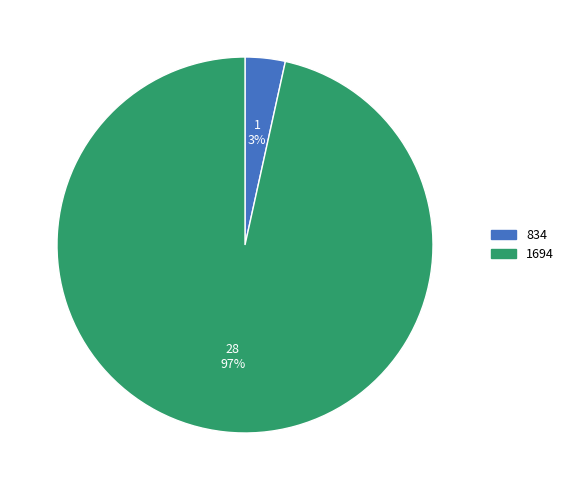

Which category has the smallest portion of the pie?

834